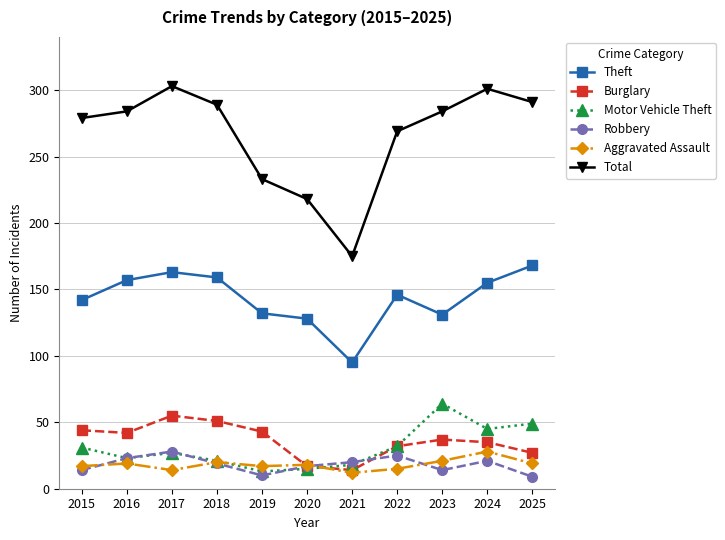

What is the total value across all series at 2017?

590